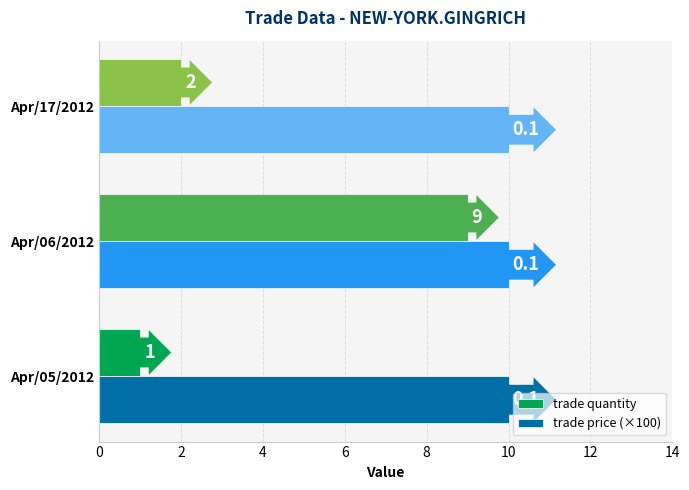

Which series has the largest range (max minus min)?

trade quantity